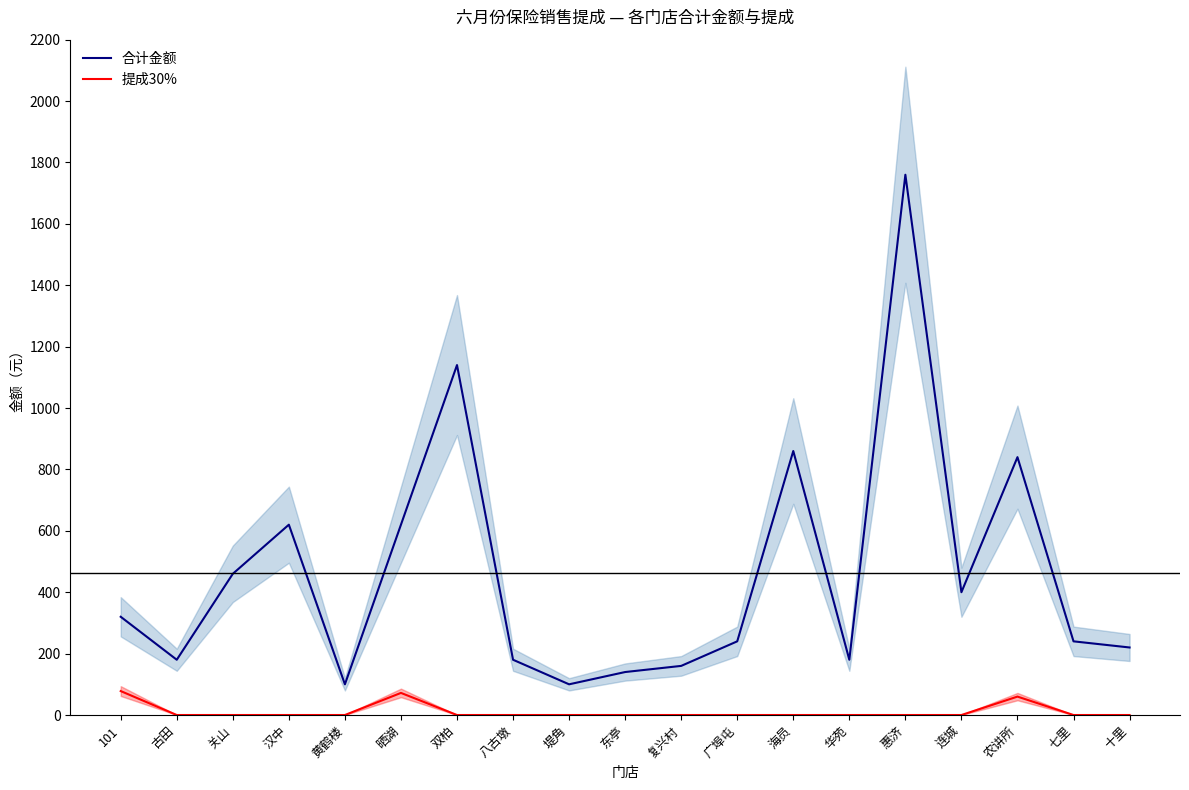

How many lines are shown in the chart?

2